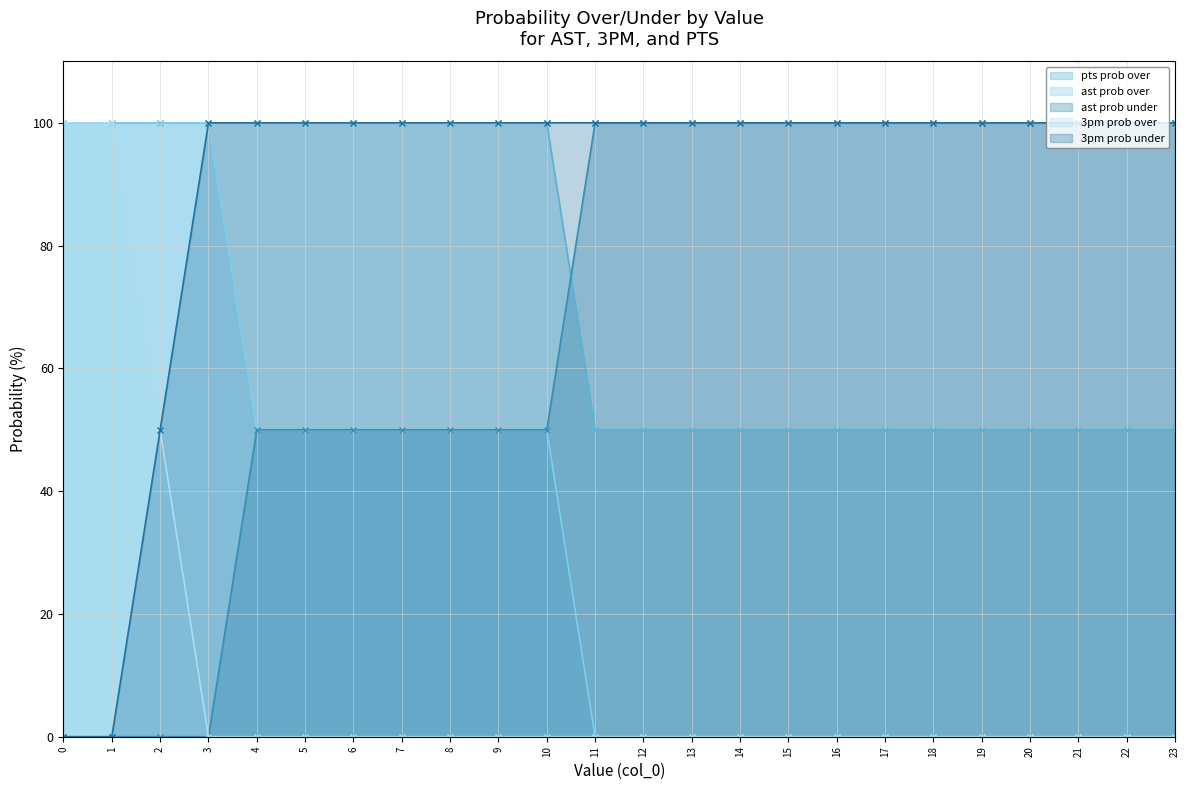

What is the difference between the maximum and minimum values in the 3pm prob under series?

100